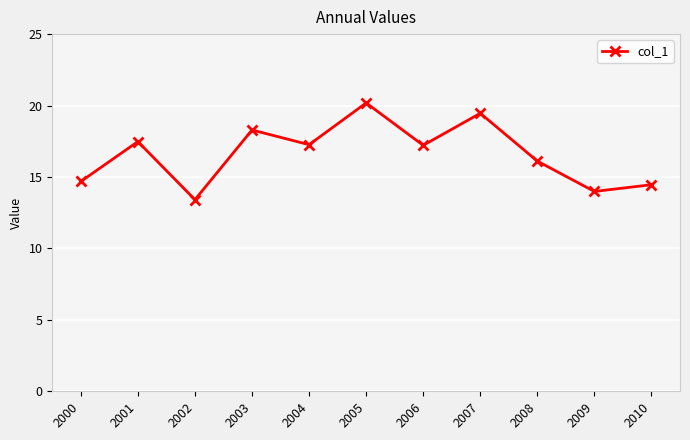

What is the change in value from 2000 to 2001?

+2.8